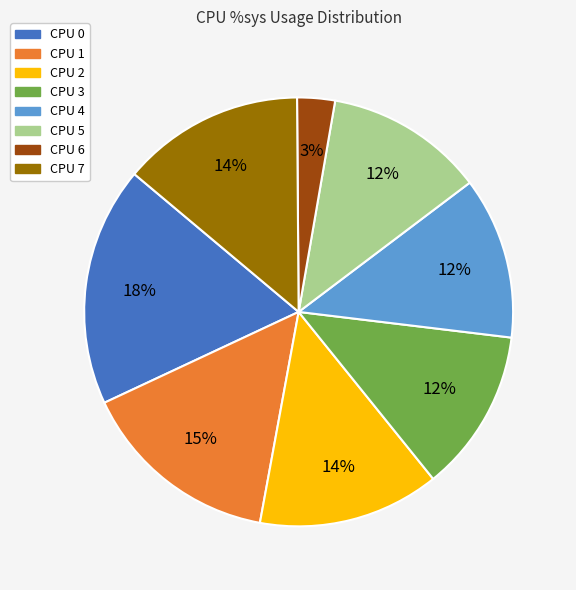

Does any single category account for the majority?

No